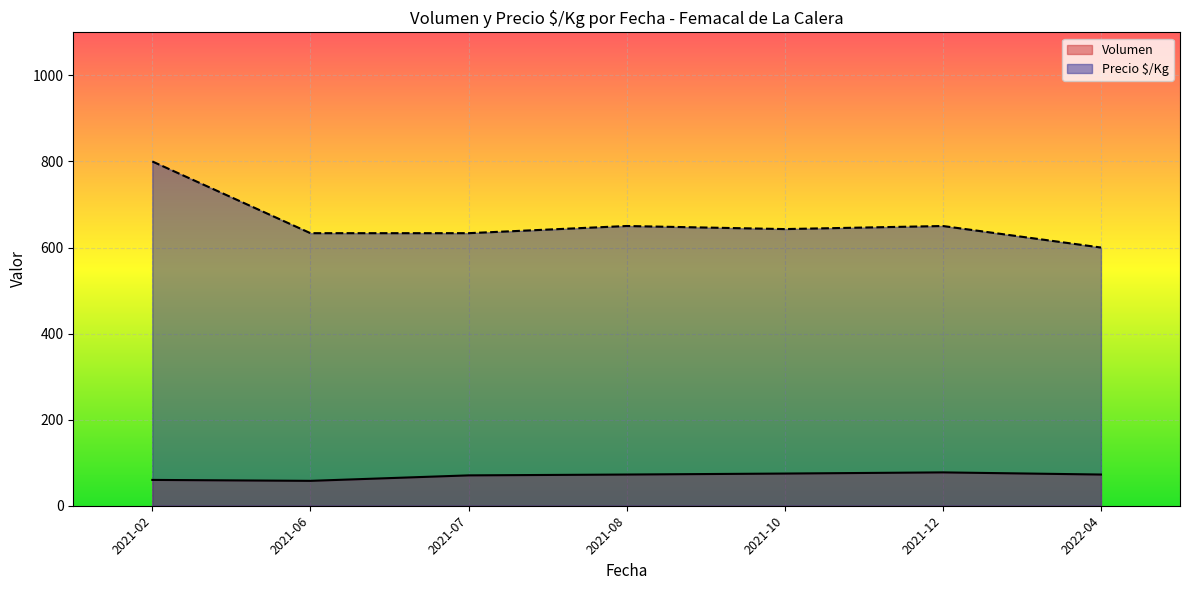

What is the average value of the Precio $/Kg series?

658.5